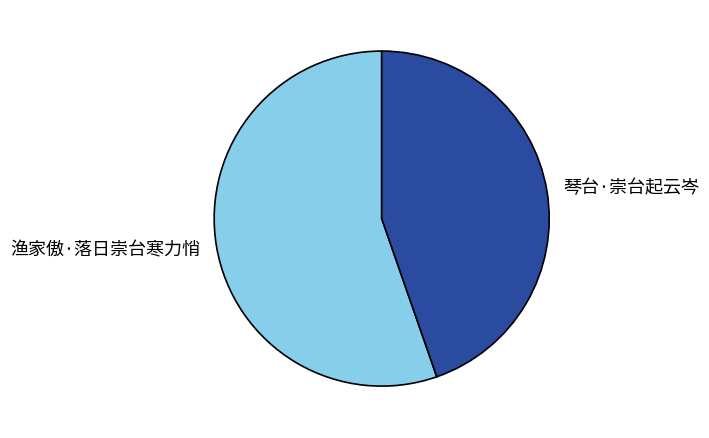

The 琴台·崇台起云岑 slice represents 45% of the pie. True or false?

True